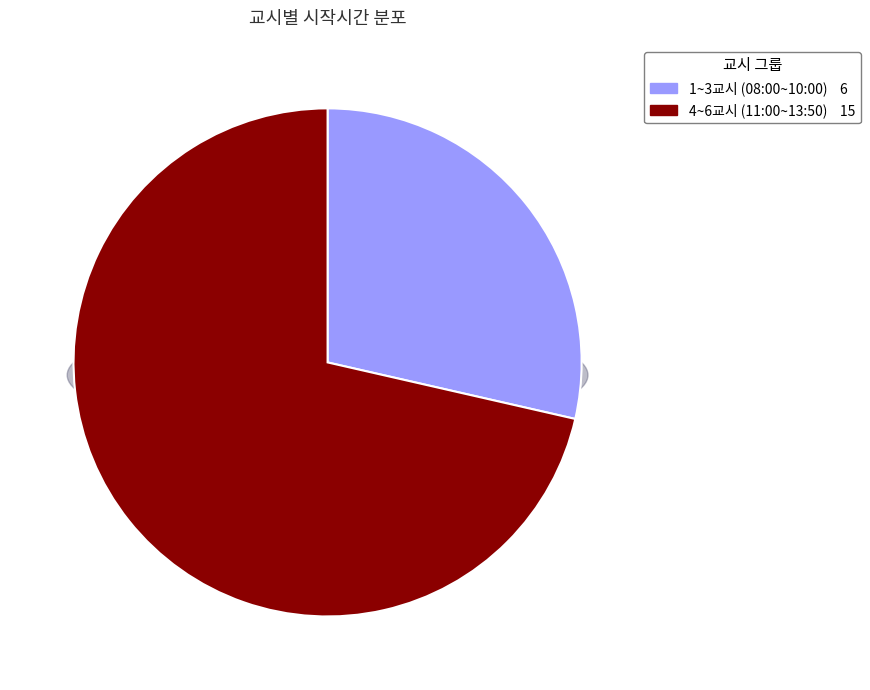

True or false: 13:50 accounts for 43% of the total.

False